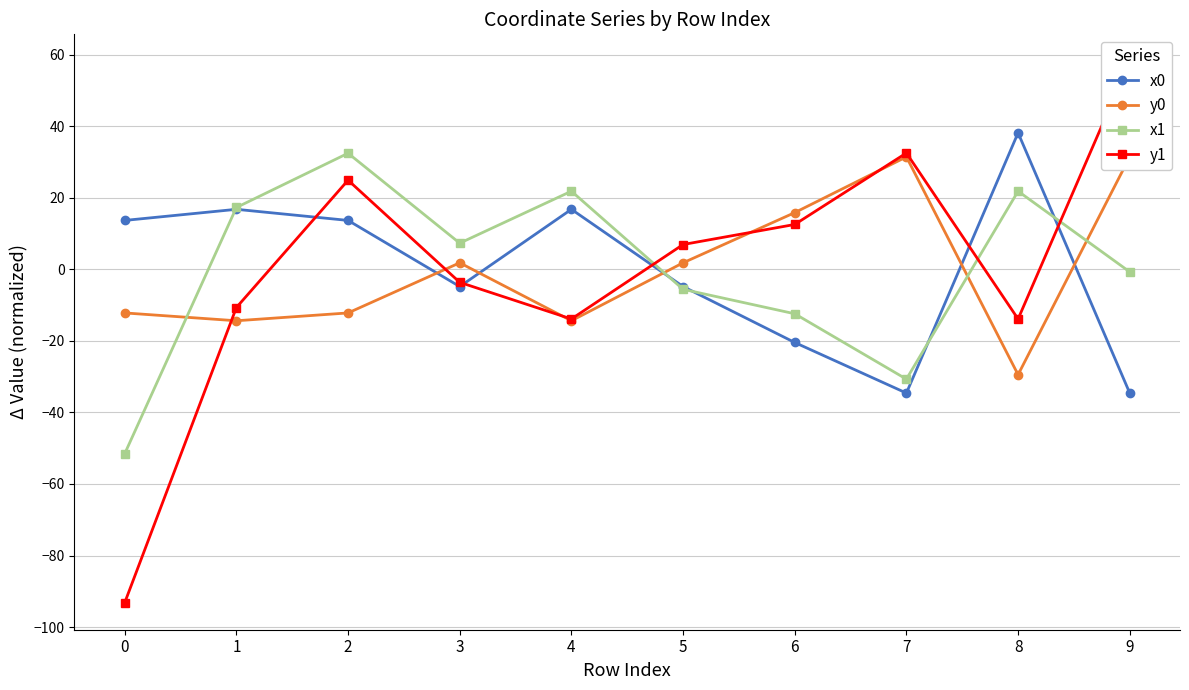

The y1 series shows -13.9 at 8. True or false?

True